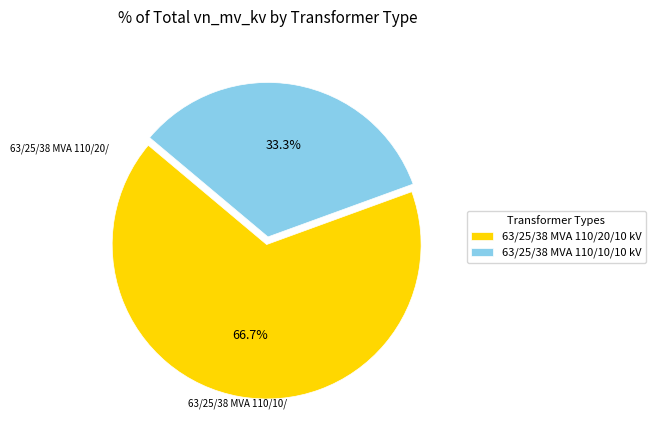

Is it true that 63/25/38 MVA 110/20/10 kV is 67% of the pie?

True